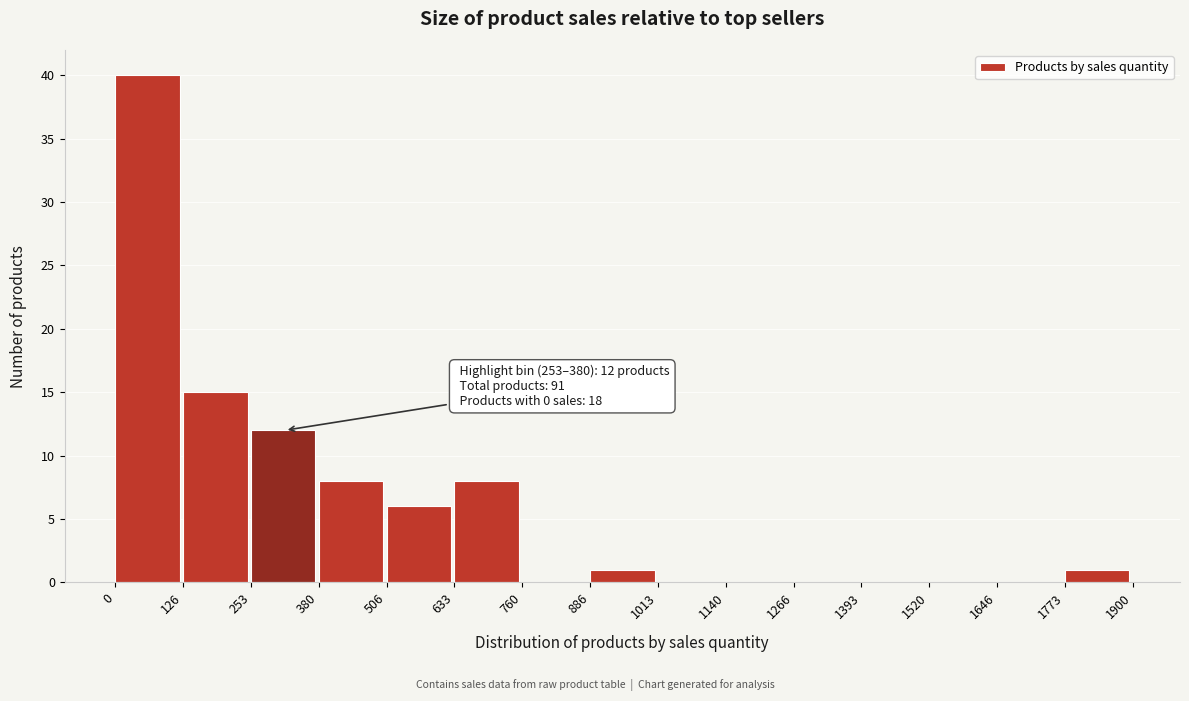

Over which range of the x-axis is the bar tallest?

0 to 126